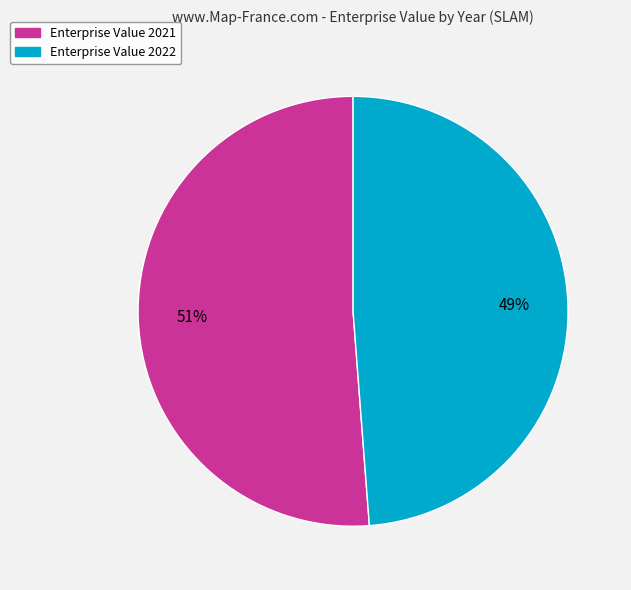

Is there a majority slice in this chart?

Yes